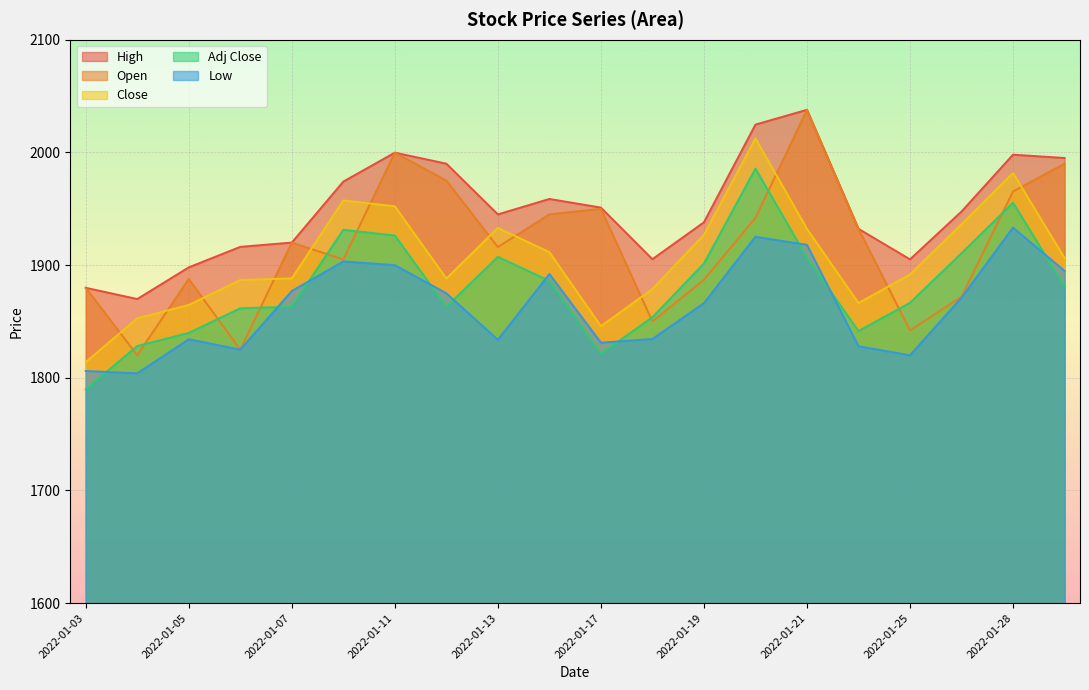

What is the minimum value shown in the chart?

1789.8